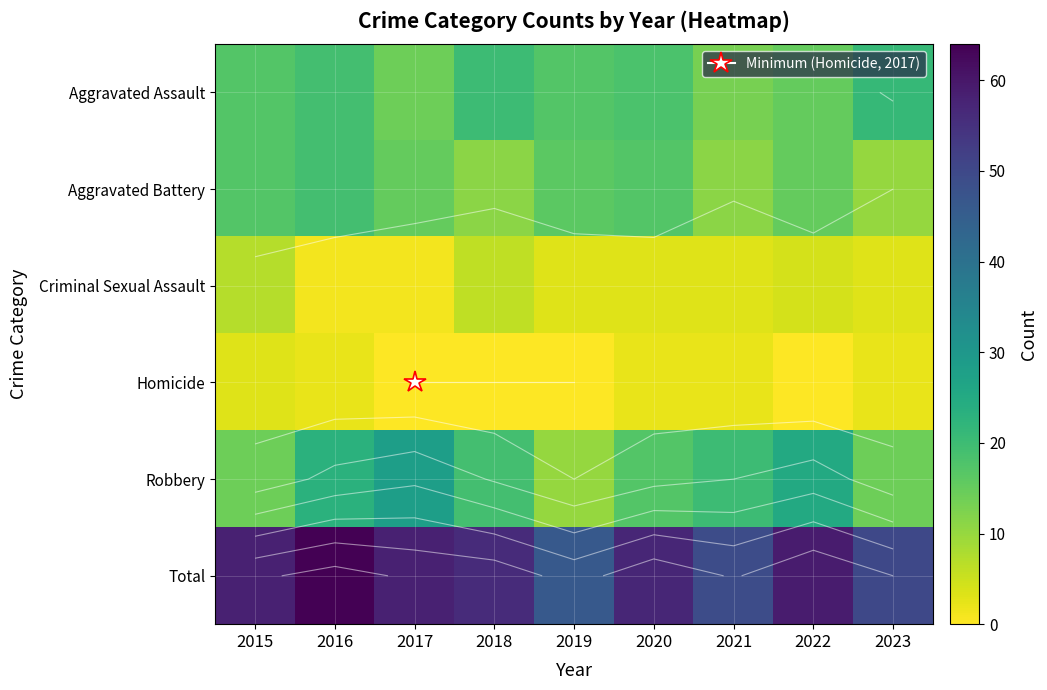

Which has a higher value, 2022 or 2023?

2023